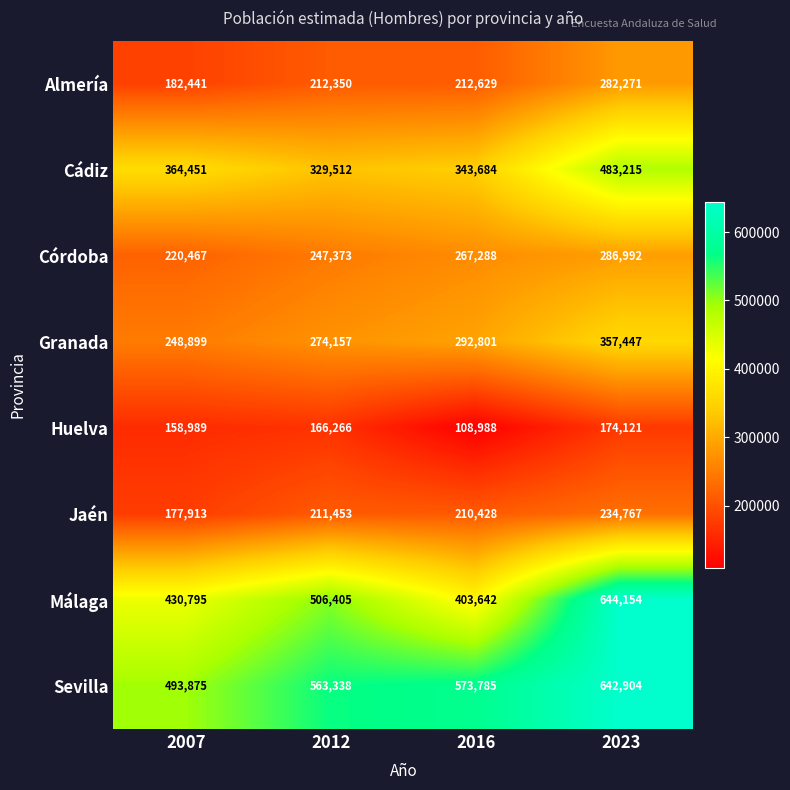

What is the approximate value of Córdoba at 2012, to the nearest 50?

247350